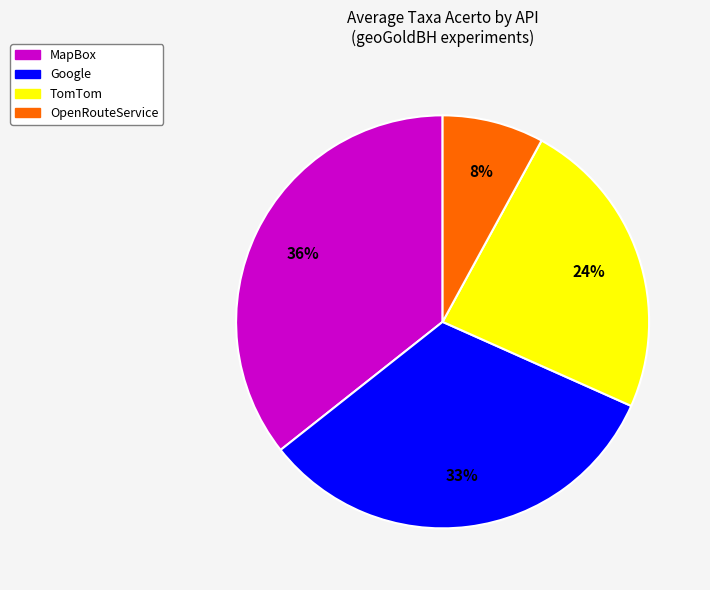

True or false: OpenRouteService accounts for 3% of the total.

False